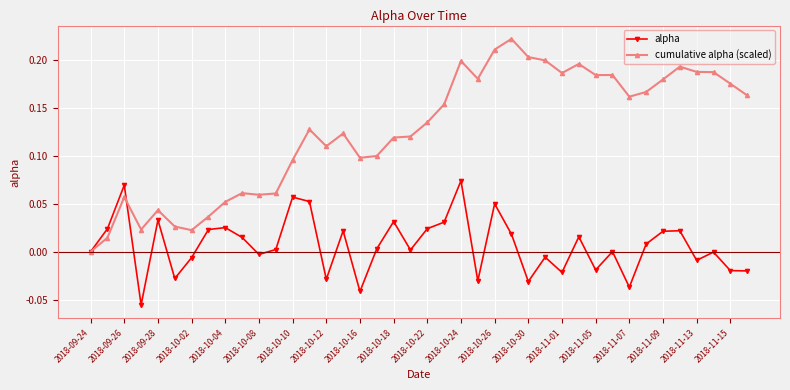

List the series in order of their peak value, highest first.

cumulative alpha (scaled), alpha